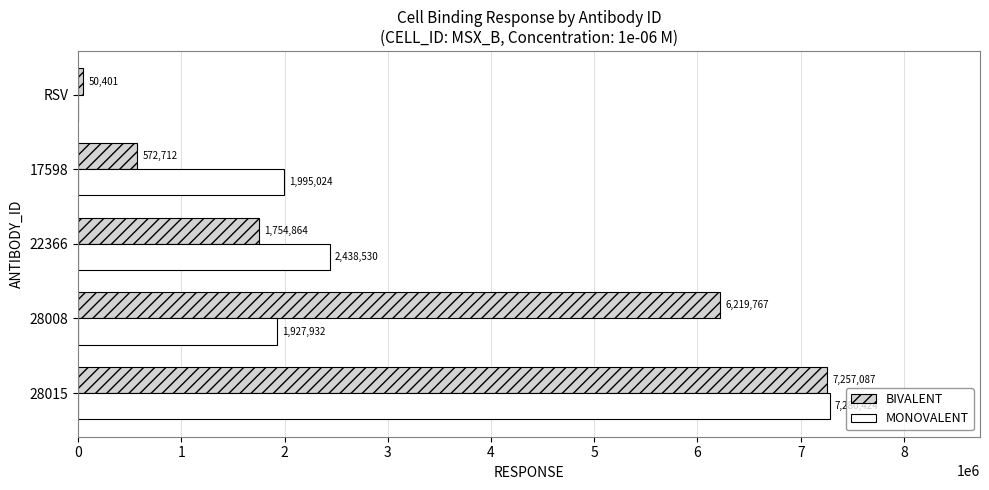

What is the sum of the BIVALENT values at 28008 and 22366?

7974631